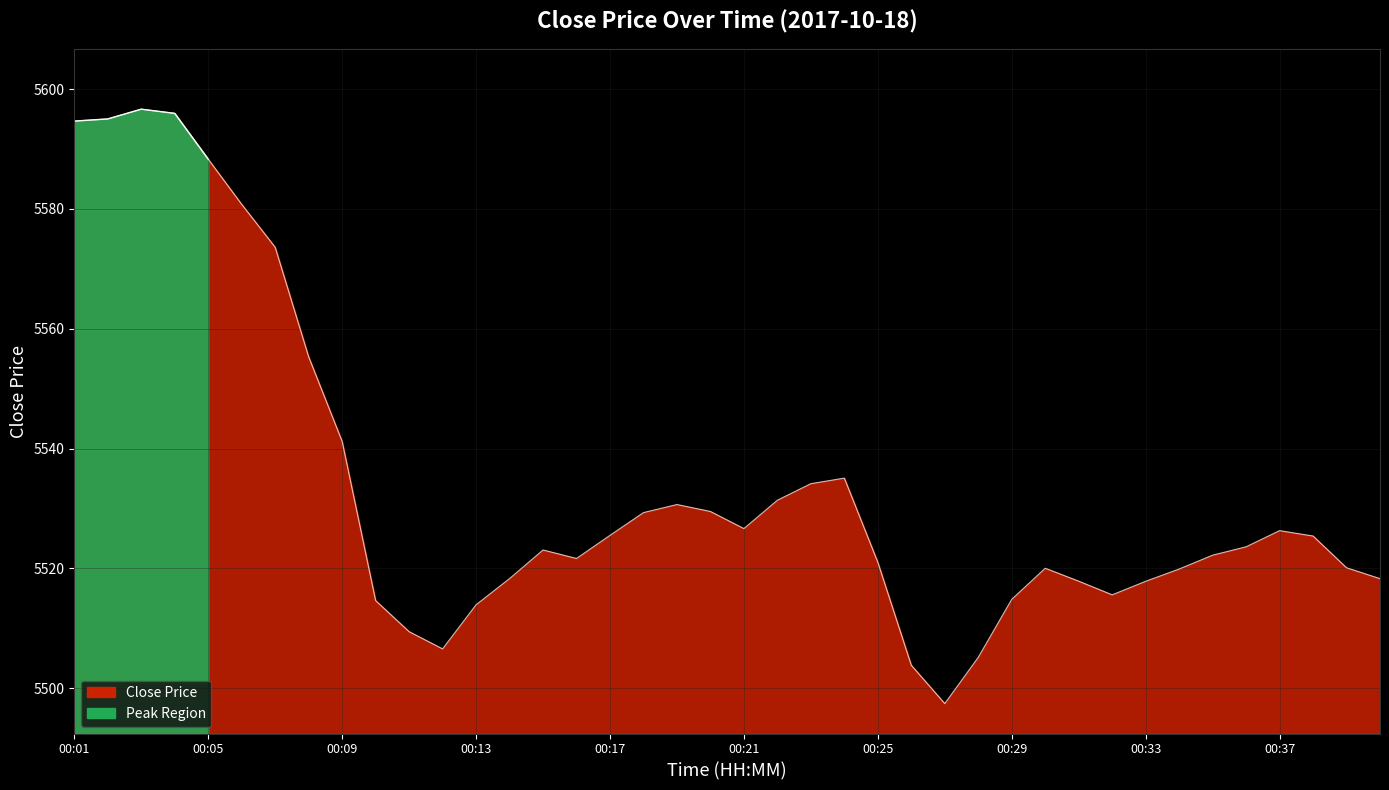

How many lines are shown in the chart?

1